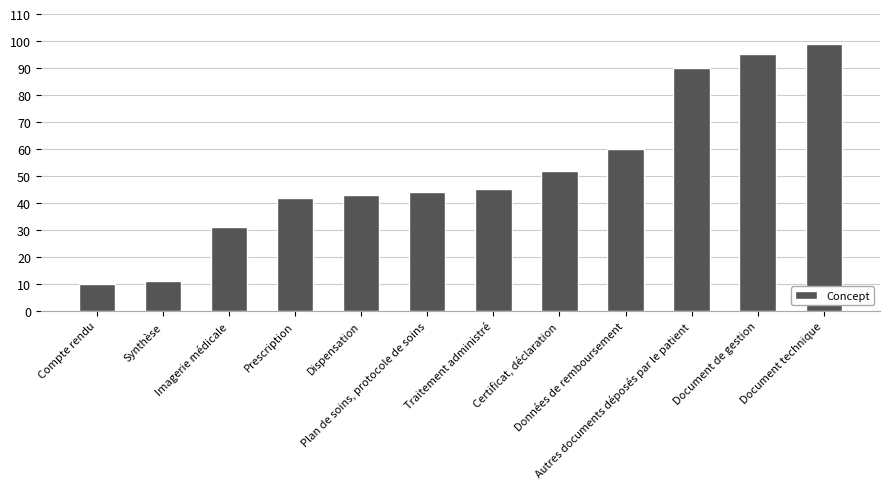

What is the label of the 9th bar from the left?

Données de remboursement